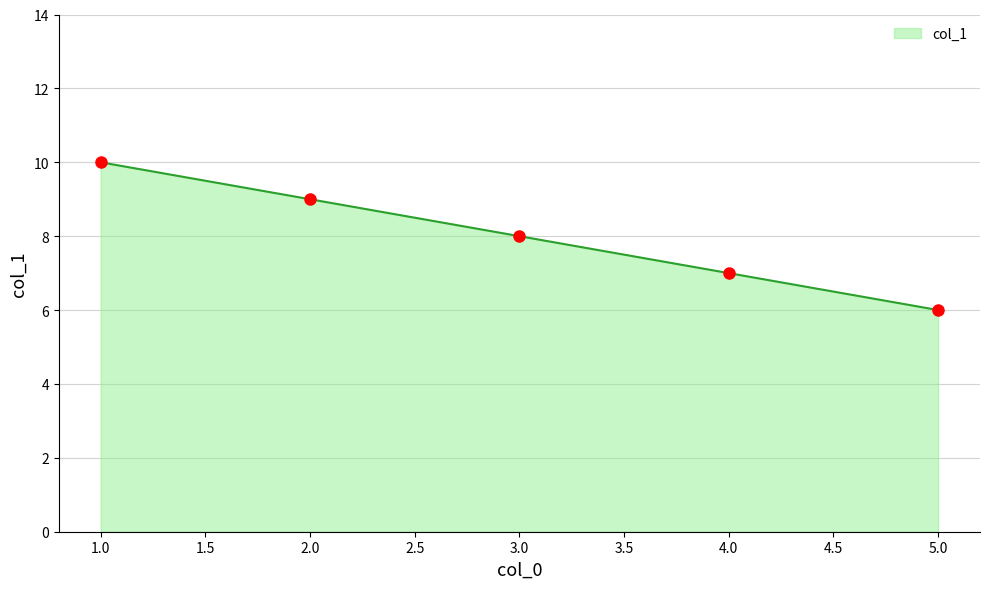

Approximately how many times larger is the value at 2.0 compared to 5.0?

1.5